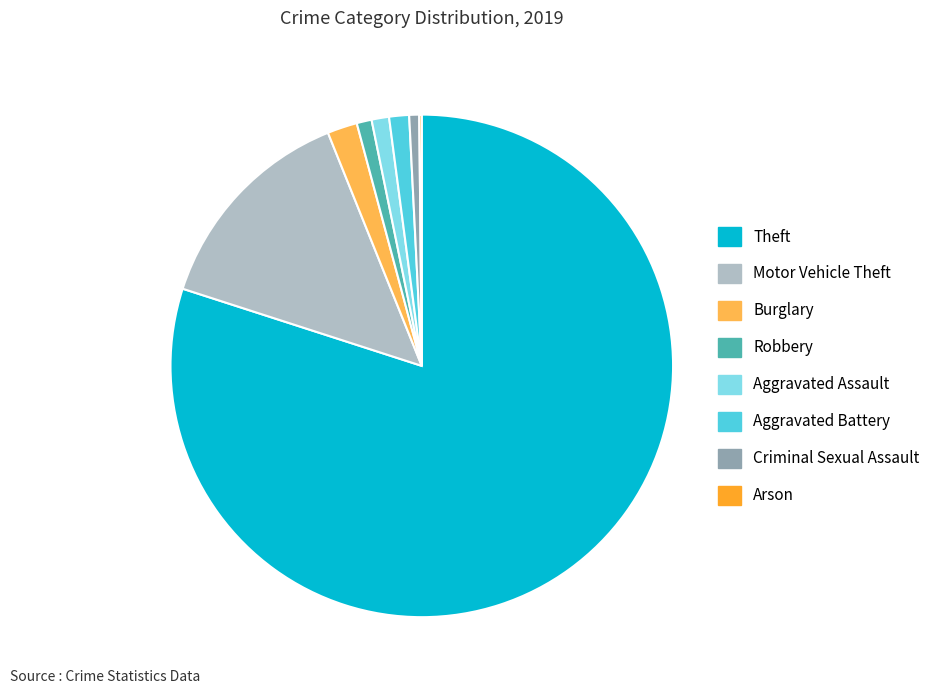

Does any single category account for the majority?

Yes